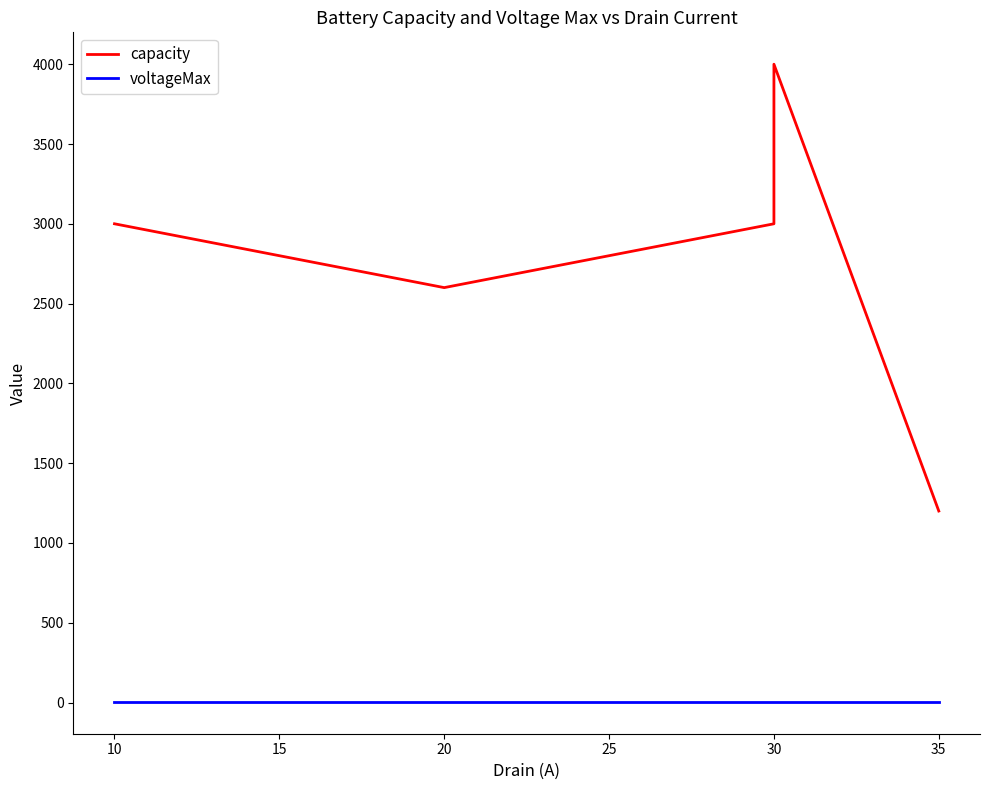

Between 10 and 30, which series saw the biggest shift?

capacity